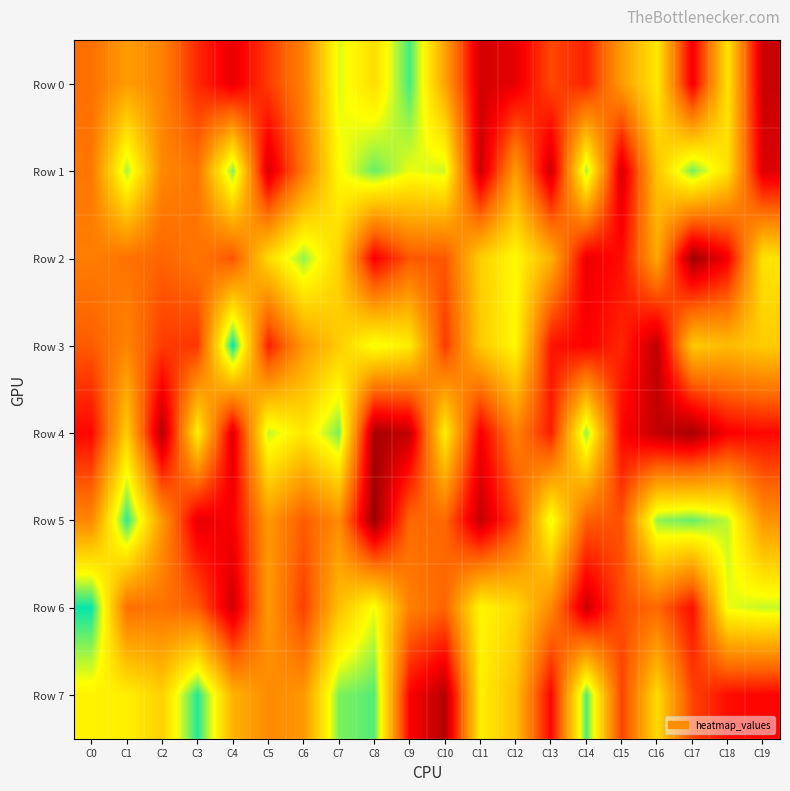

At how many categories does at least one series exceed 35938?

20